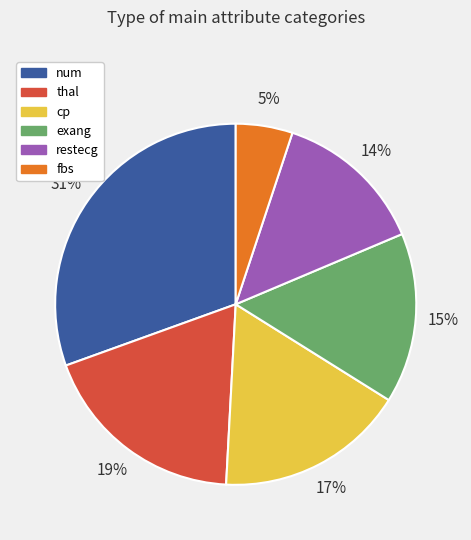

Which slice is the smallest?

fbs